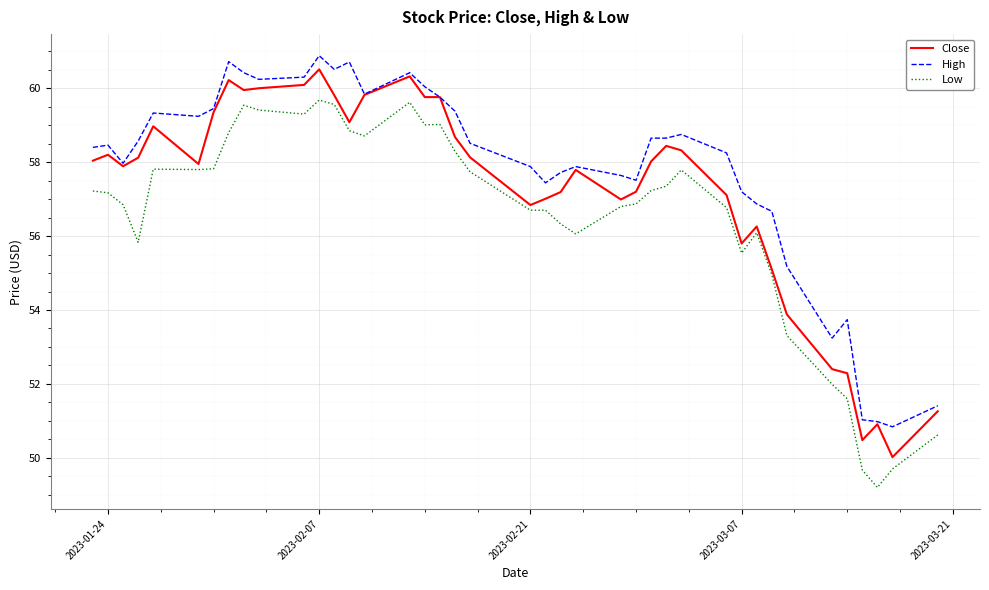

True or false: High and Low intersect in this chart.

False